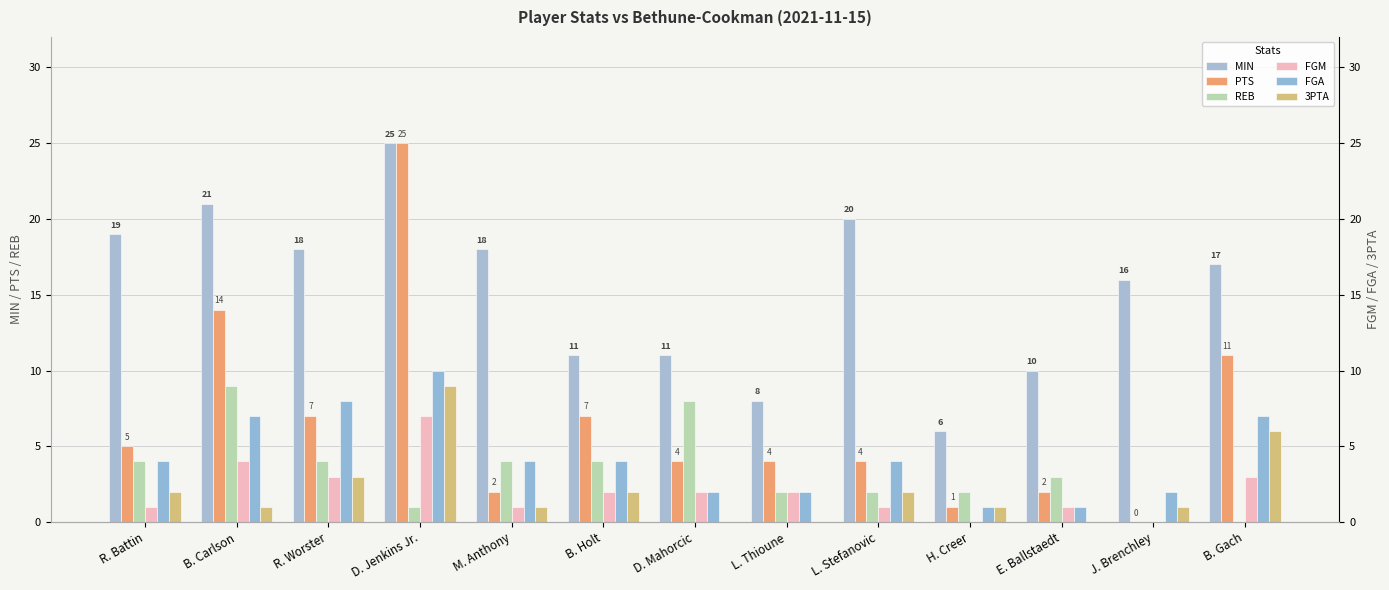

What is the sum of all 3PTA values?

28